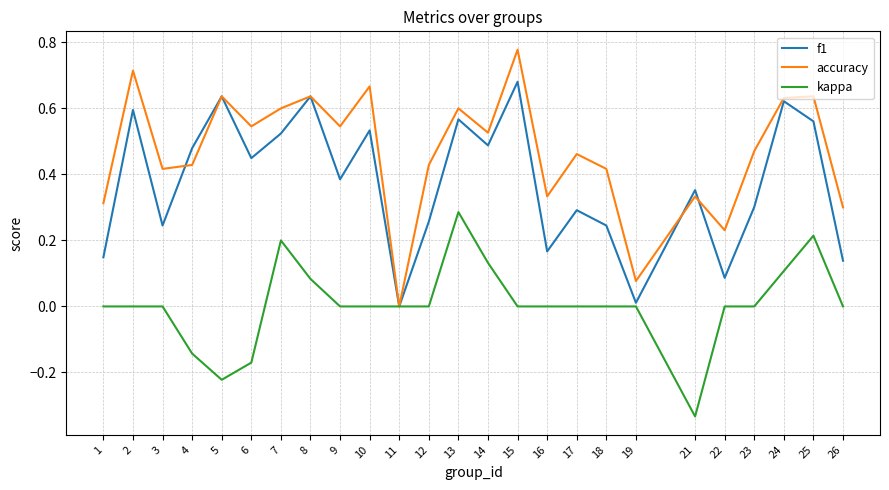

Is it true that kappa equals 0.0 at 18?

True